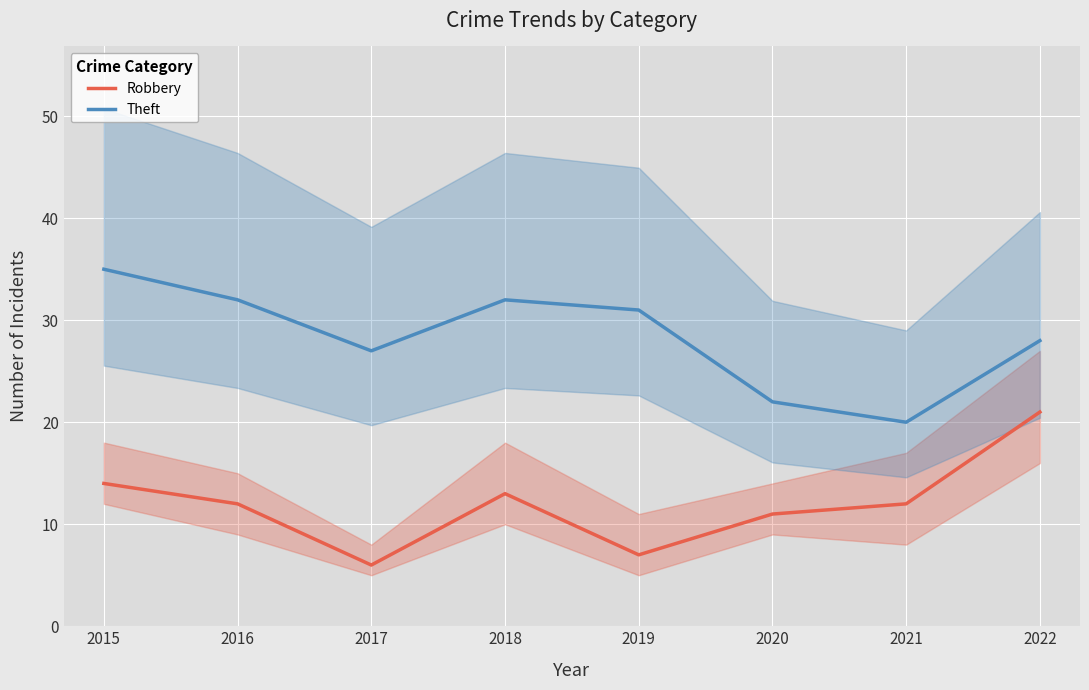

Does the chart display data point markers on the line(s)?

No